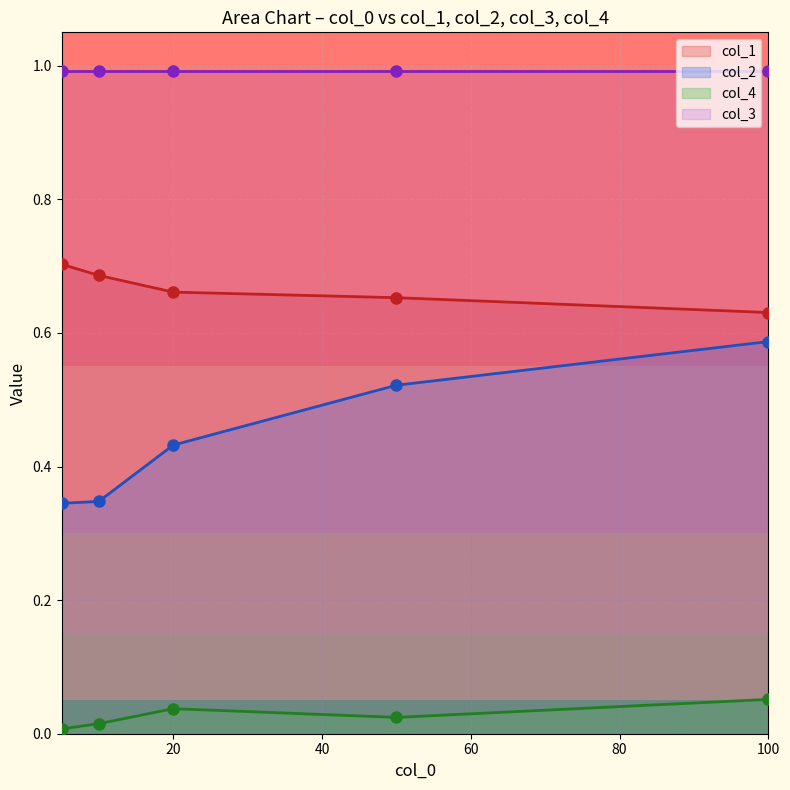

True or false: col_1 and col_4 cross at least once.

False